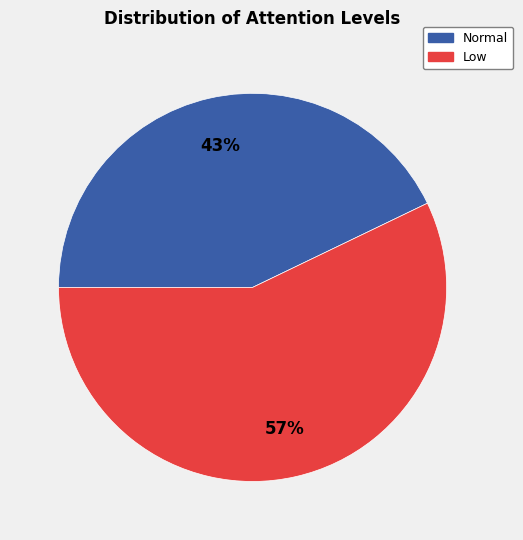

What is the ratio of the value at Low to the value at Normal?

1.3